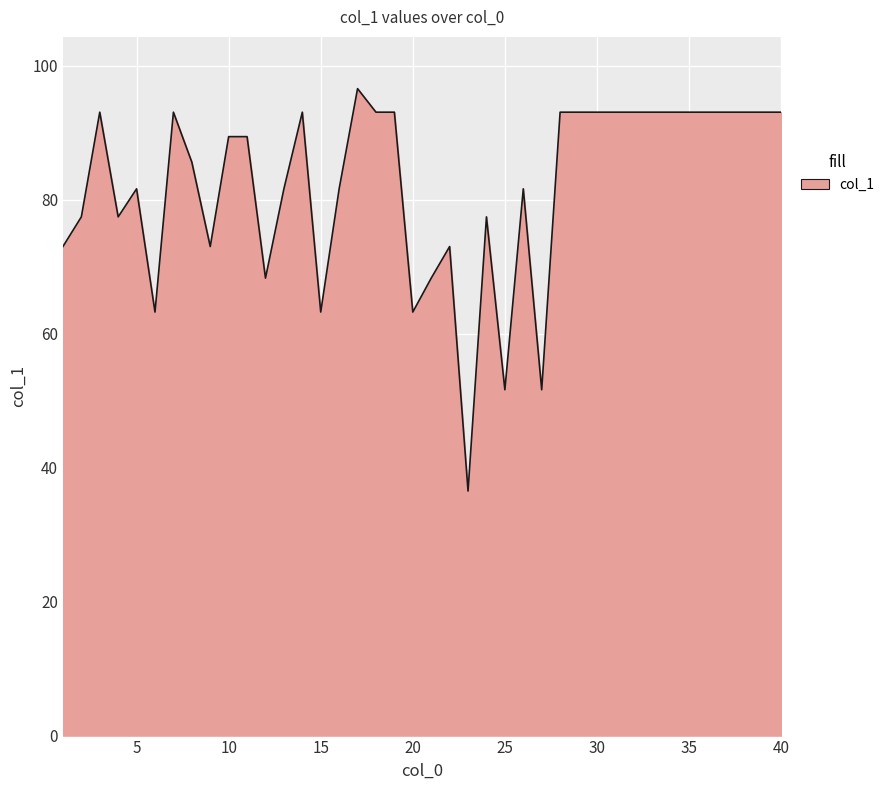

Reading left to right, list all the values displayed in this chart.

73.0	77.5	93.1	77.5	81.6	63.2	93.1	85.6	73.0	89.4	89.4	68.3	81.6	93.1	63.2	81.6	96.6	93.1	93.1	63.2	68.3	73.0	36.5	77.5	51.6	81.6	51.6	93.1	93.1	93.1	93.1	93.1	93.1	93.1	93.1	93.1	93.1	93.1	93.1	93.1